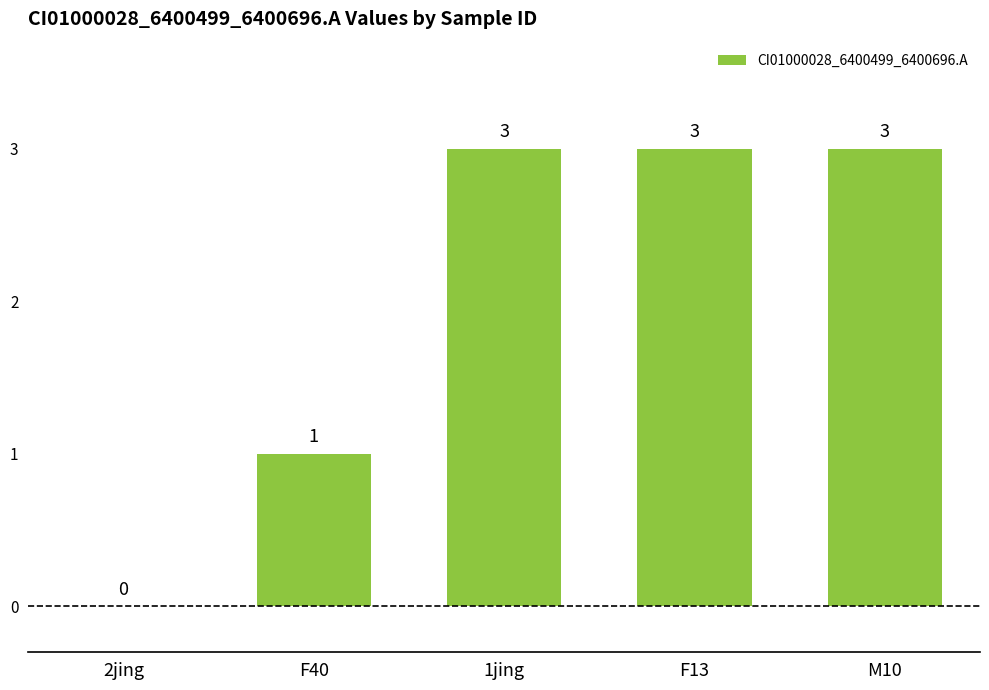

Are the bars grouped side by side (vs. stacked)?

No